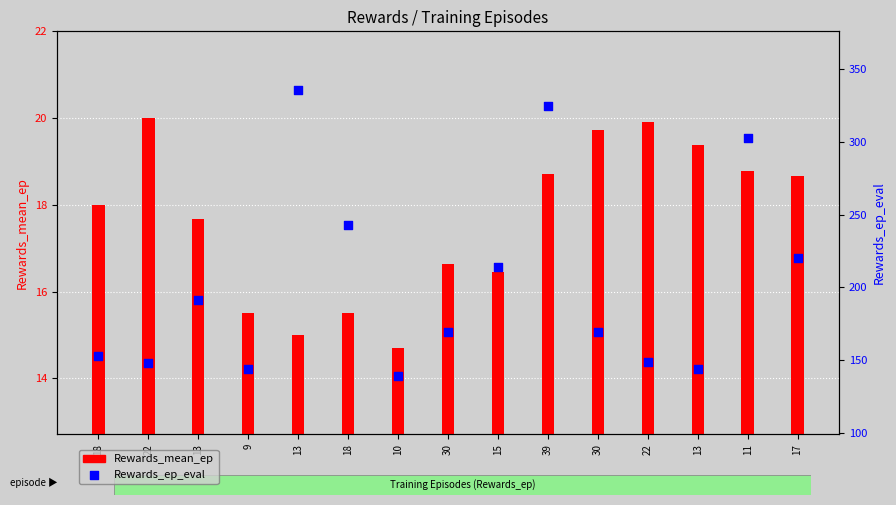

Which series contains the highest Y value?

Rewards_ep_eval